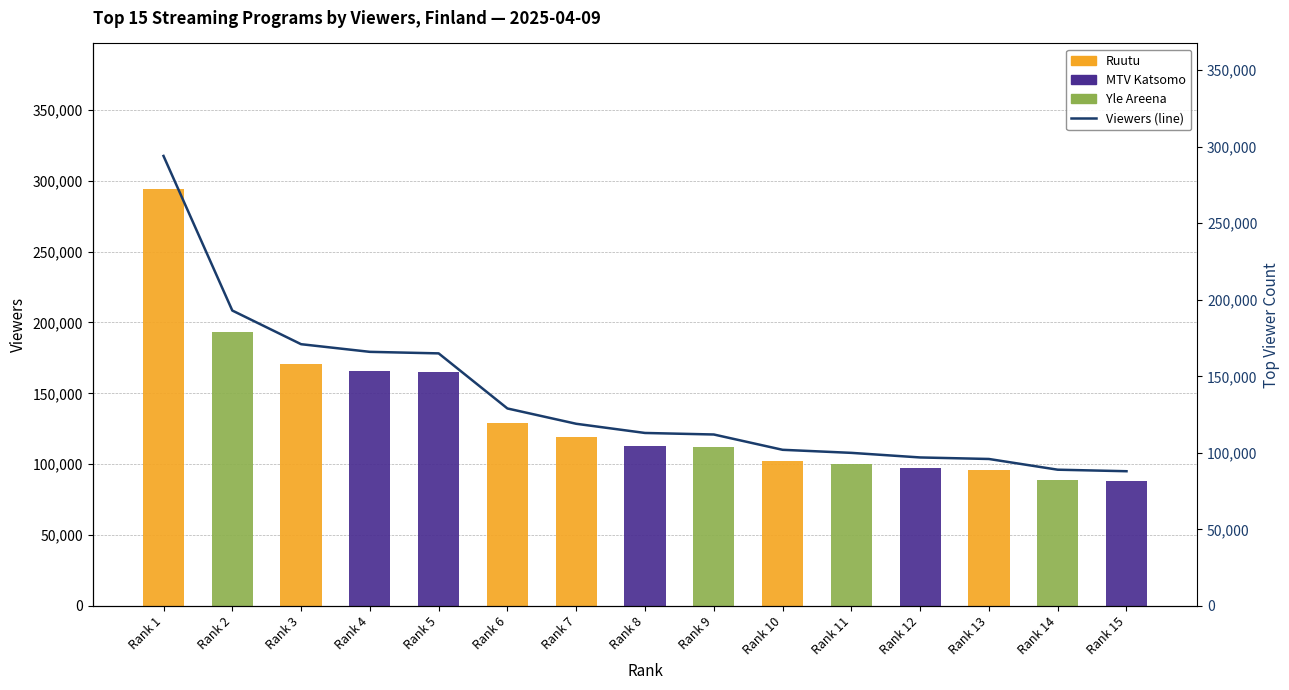

What is the maximum value shown in the chart?

294000